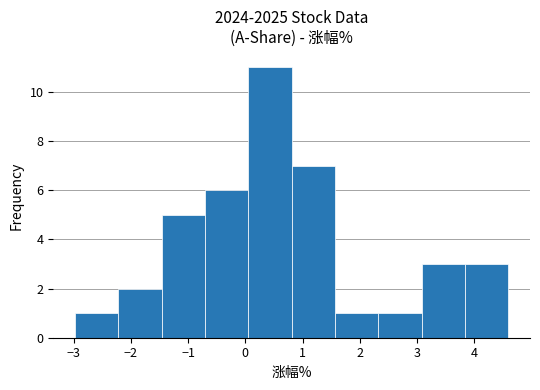

Reading left to right, list every bar in this chart as the range it spans on the x-axis followed by its height. Neither the bar edges nor the heights are printed on the chart, so give them approximately, as read against the axes.

-3.0 to -2.2: 1
-2.2 to -1.5: 2
-1.5 to -0.7: 5
-0.7 to 0.1: 6
0.1 to 0.8: 11
0.8 to 1.6: 7
1.6 to 2.3: 1
2.3 to 3.1: 1
3.1 to 3.8: 3
3.8 to 4.6: 3